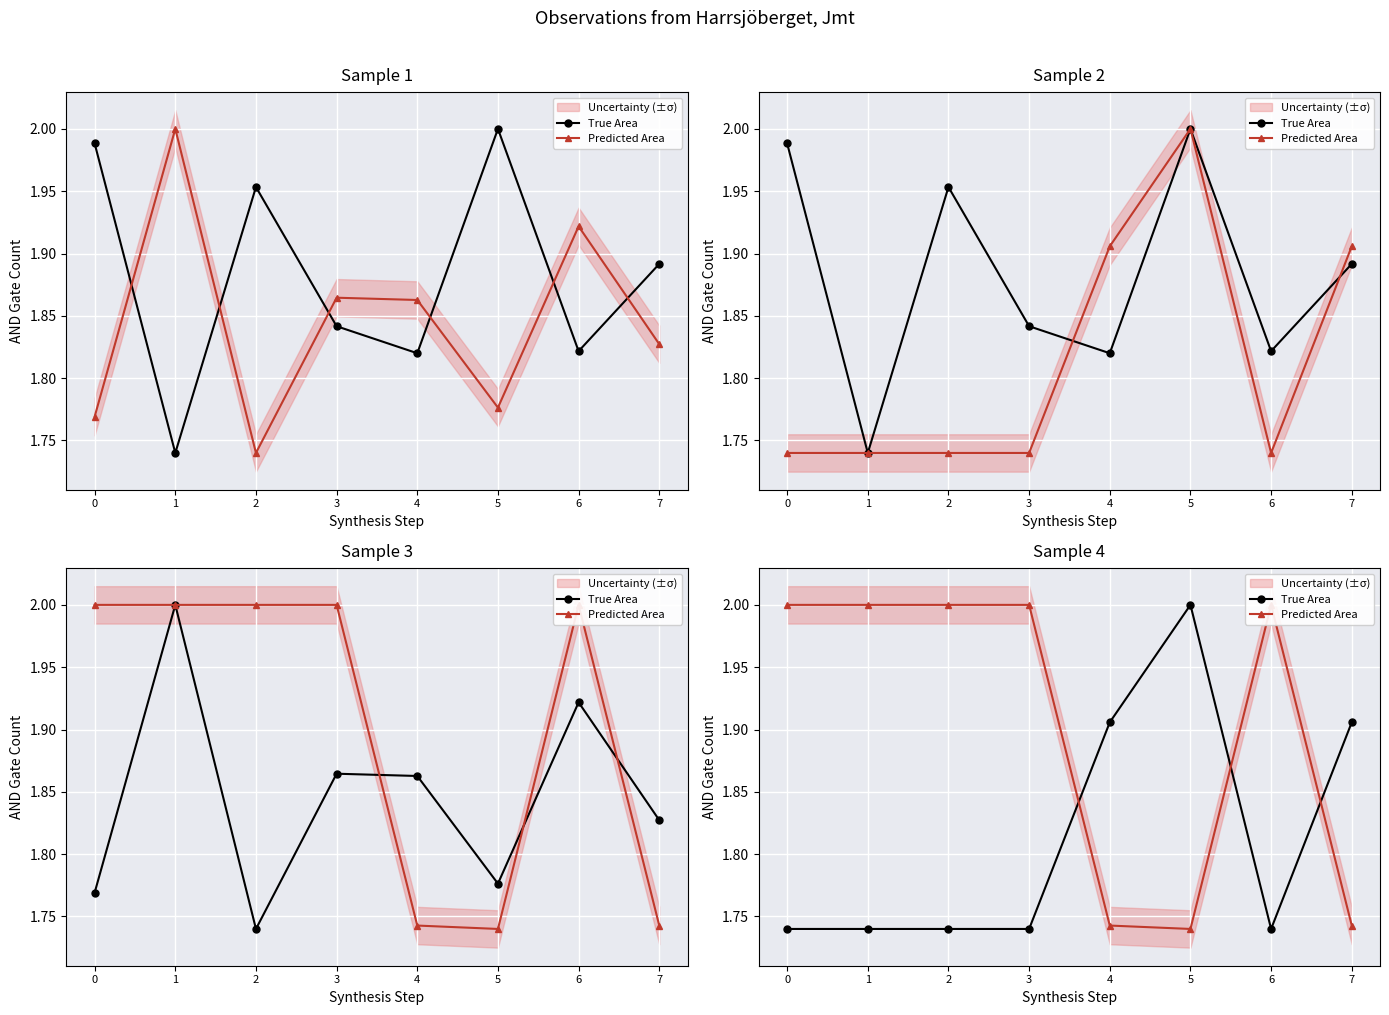

Rank the categories by True Area value from highest to lowest.

5, 4, 7, 0, 1, 2, 3, 6